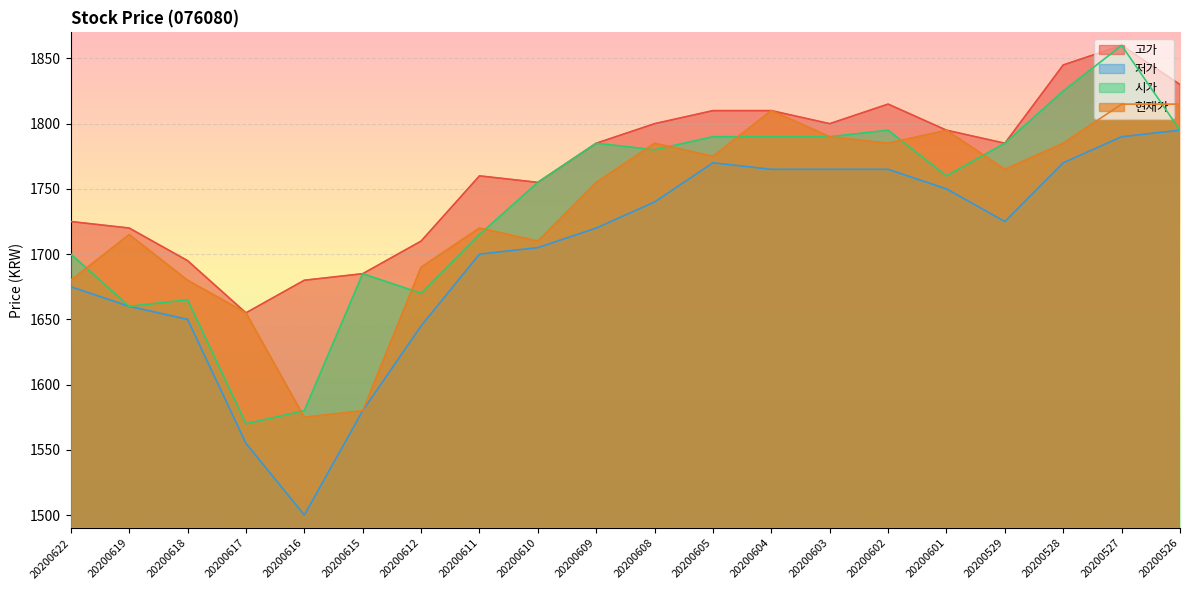

The 현재가 series shows 1785 at 20200608. True or false?

True